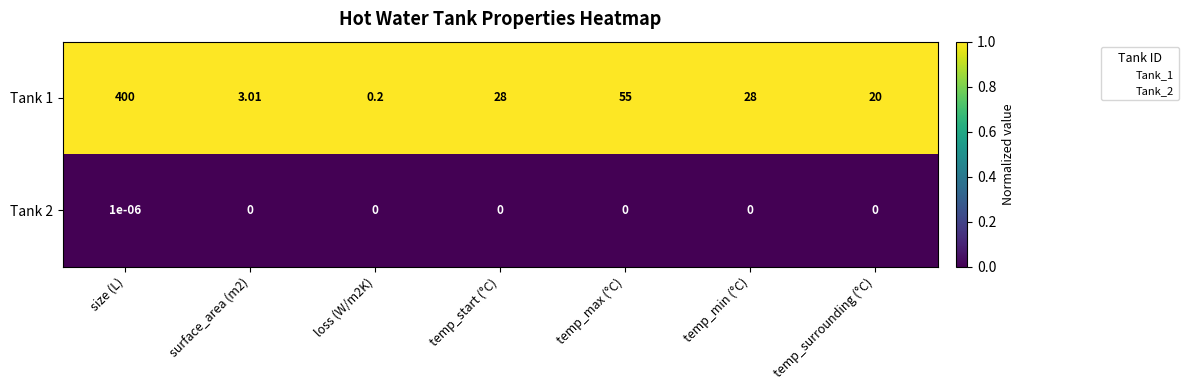

At which category does the chart reach its peak across all series?

size (L)